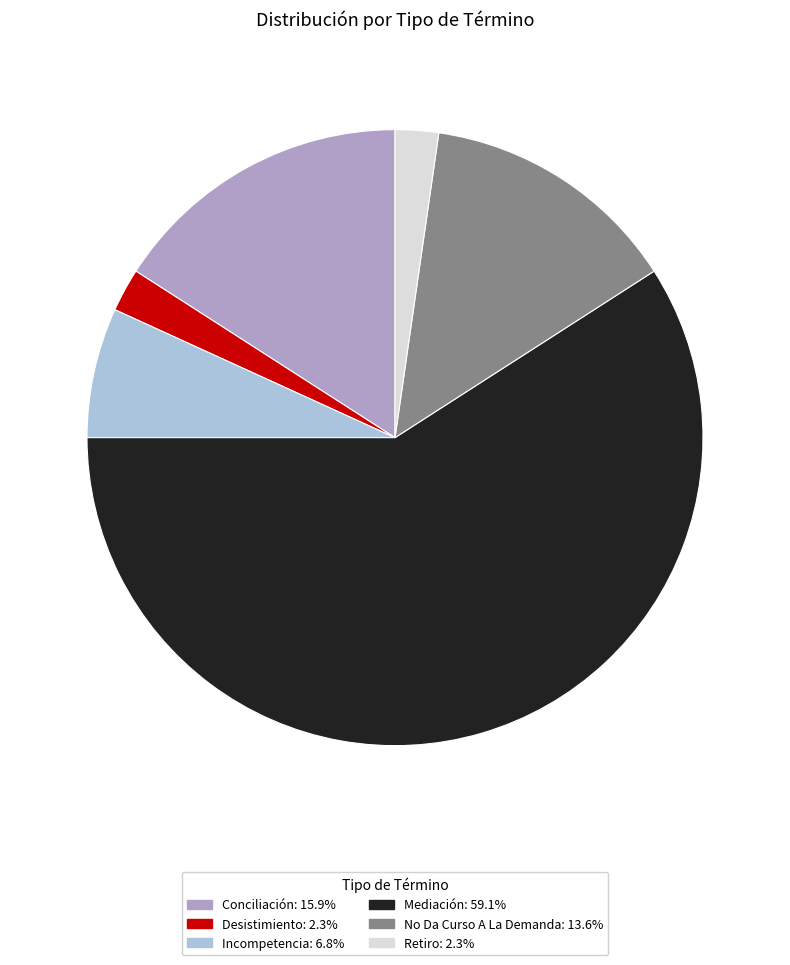

Which category has the biggest portion of the pie?

Mediación